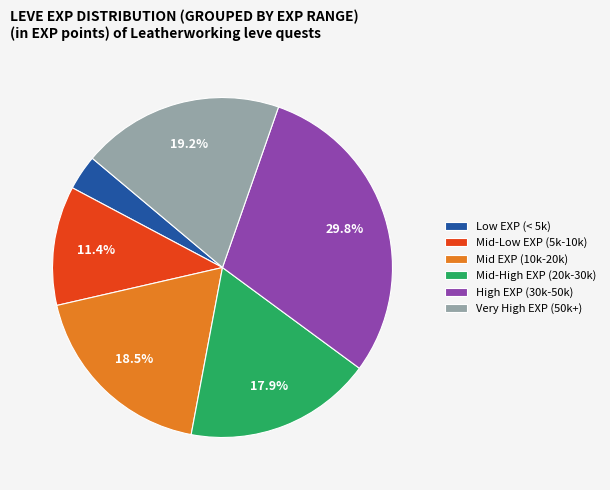

What is the ratio of the value at Very High EXP (50k+) to the value at Mid-High EXP (20k-30k)?

1.1